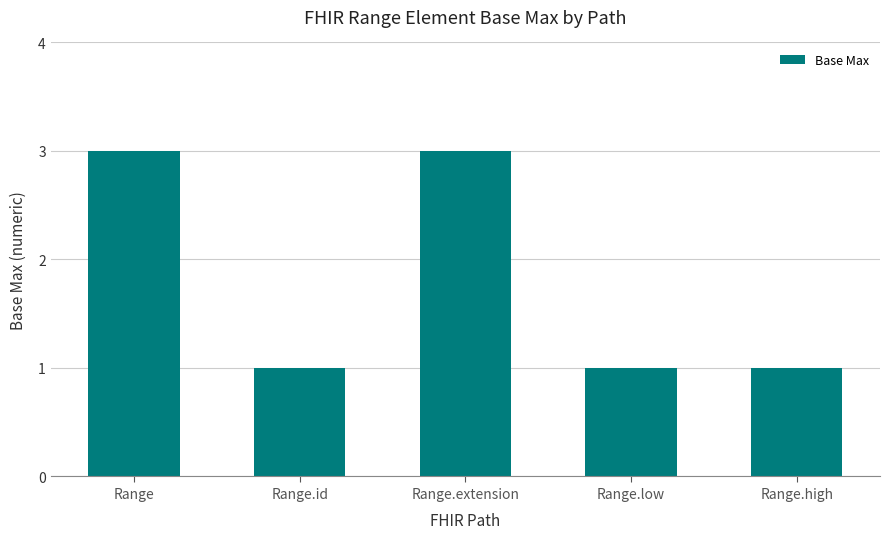

What is the difference between the maximum and minimum values?

2